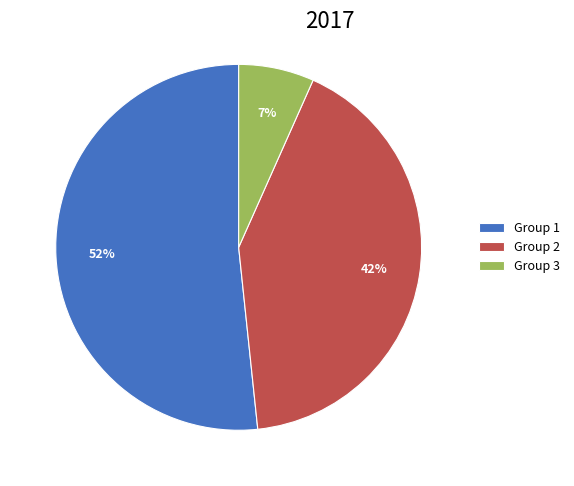

What is the largest slice in the pie chart?

Group 1